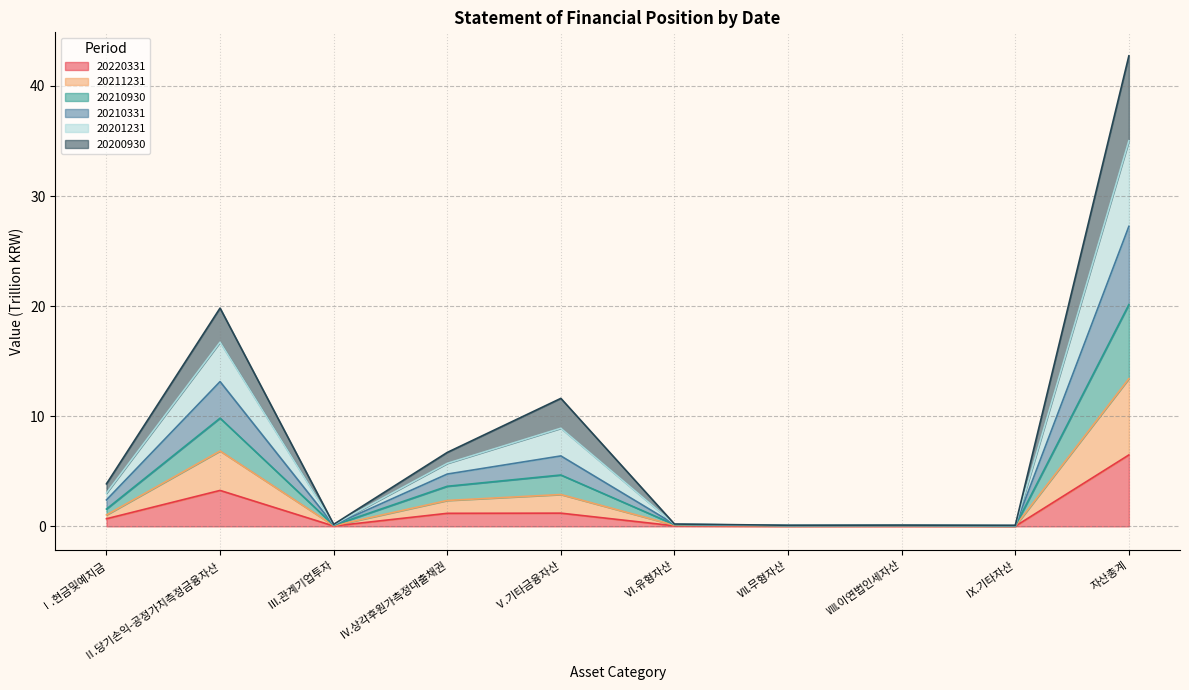

At how many categories does at least one series exceed 30?

1